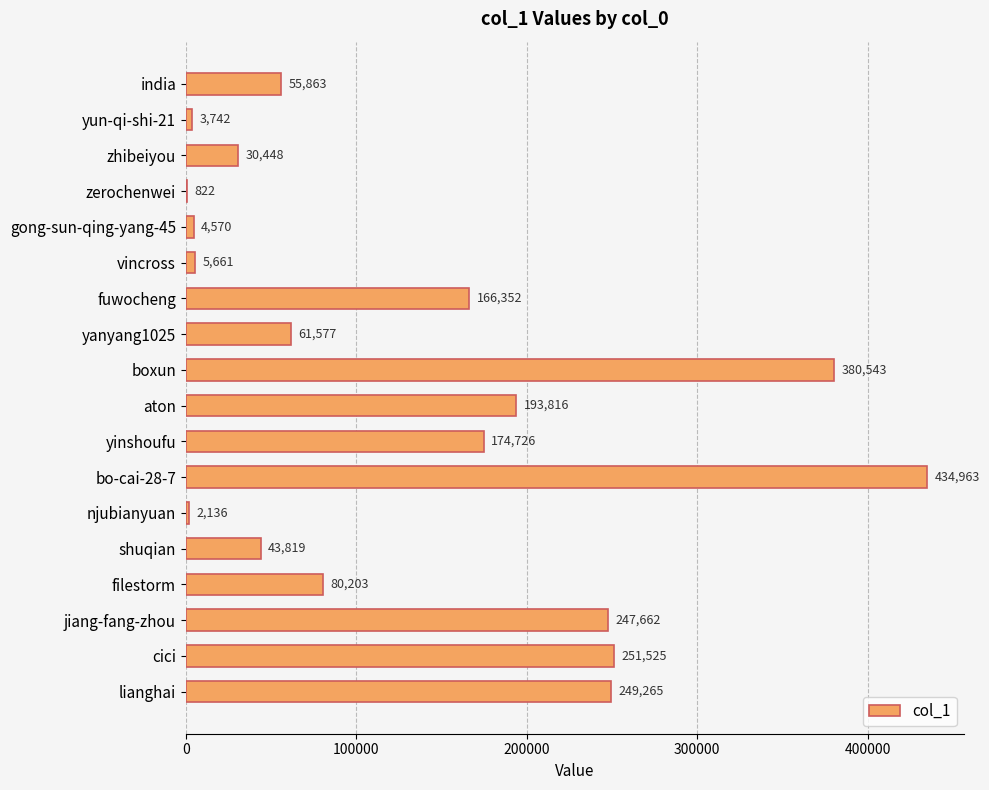

Which label corresponds to the largest value in the chart?

bo-cai-28-7